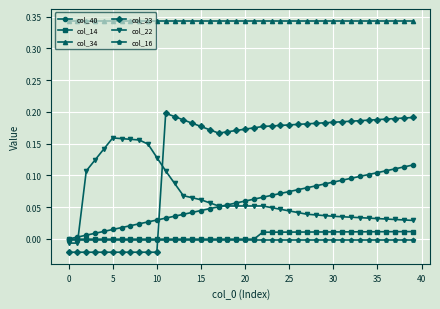

True or false: col_22 and col_34 intersect in this chart.

False